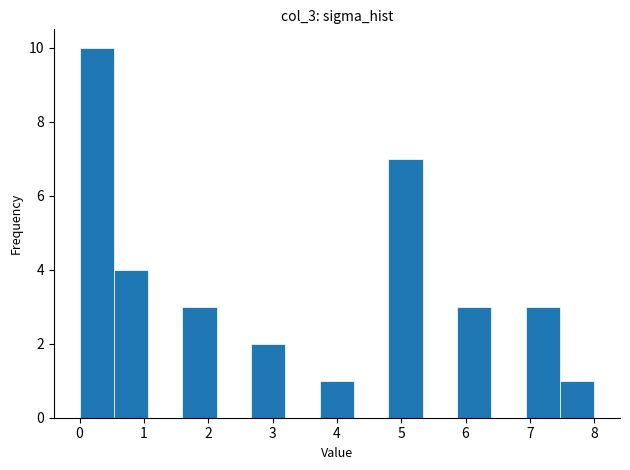

Reading left to right, list every bar in this chart as the range it spans on the x-axis followed by its height. Neither the bar edges nor the heights are printed on the chart, so give them approximately, as read against the axes.

0.0 to 0.5: 10
0.5 to 1.1: 4
1.1 to 1.6: 0
1.6 to 2.1: 3
2.1 to 2.7: 0
2.7 to 3.2: 2
3.2 to 3.7: 0
3.7 to 4.3: 1
4.3 to 4.8: 0
4.8 to 5.3: 7
5.3 to 5.9: 0
5.9 to 6.4: 3
6.4 to 6.9: 0
6.9 to 7.5: 3
7.5 to 8.0: 1